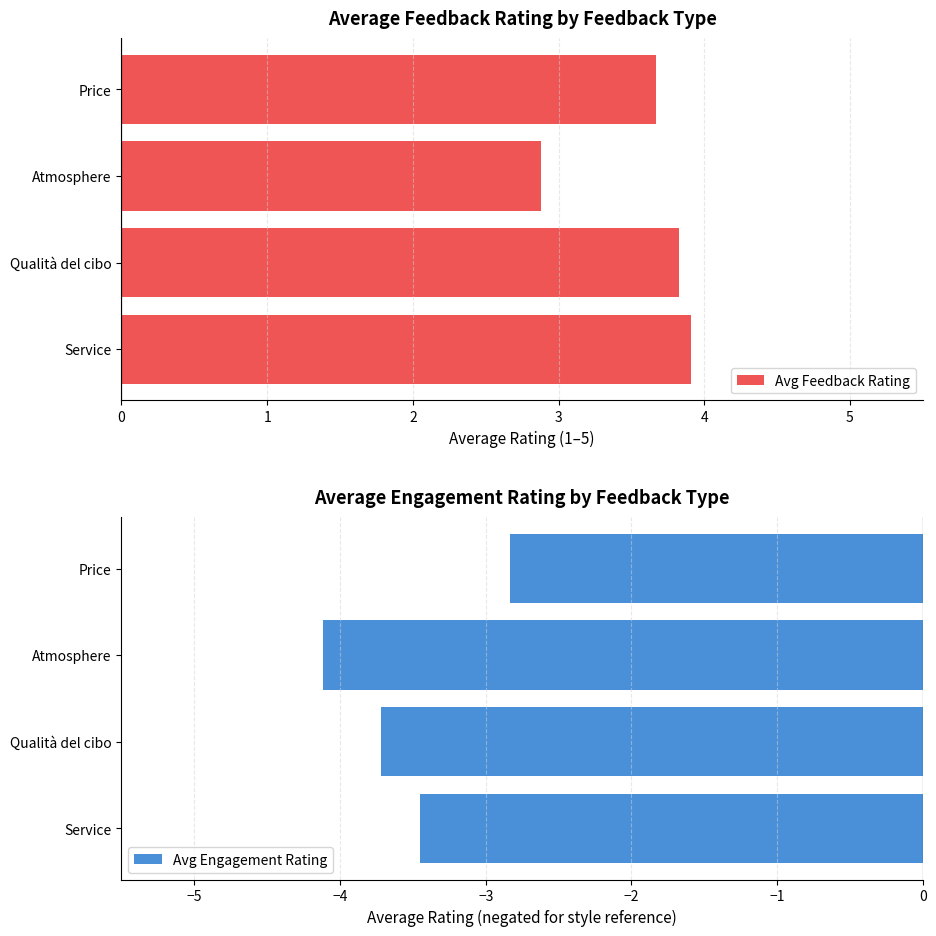

What is the difference between the maximum and minimum values in the Avg Feedback Rating series?

1.0